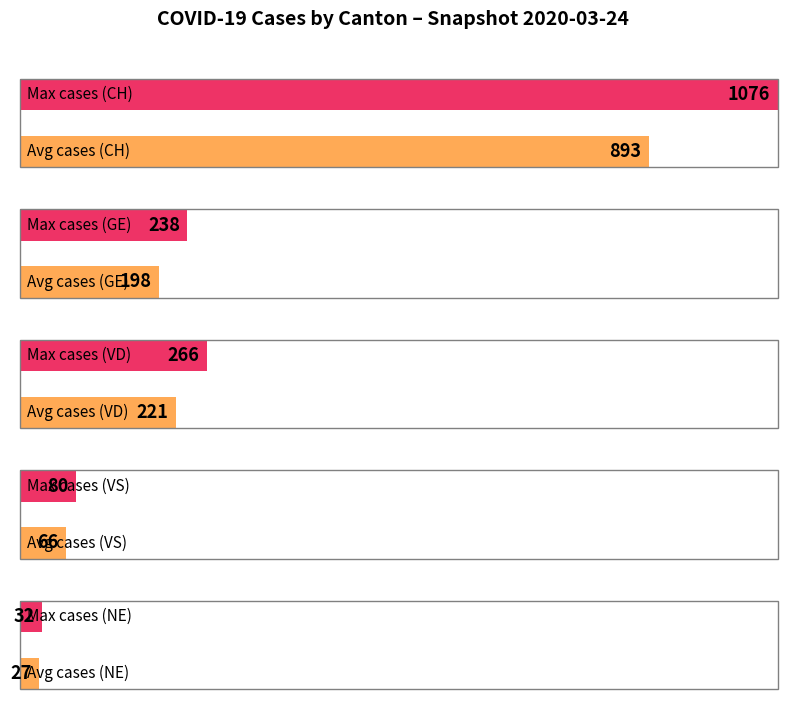

Which series has the largest total across all categories?

CH